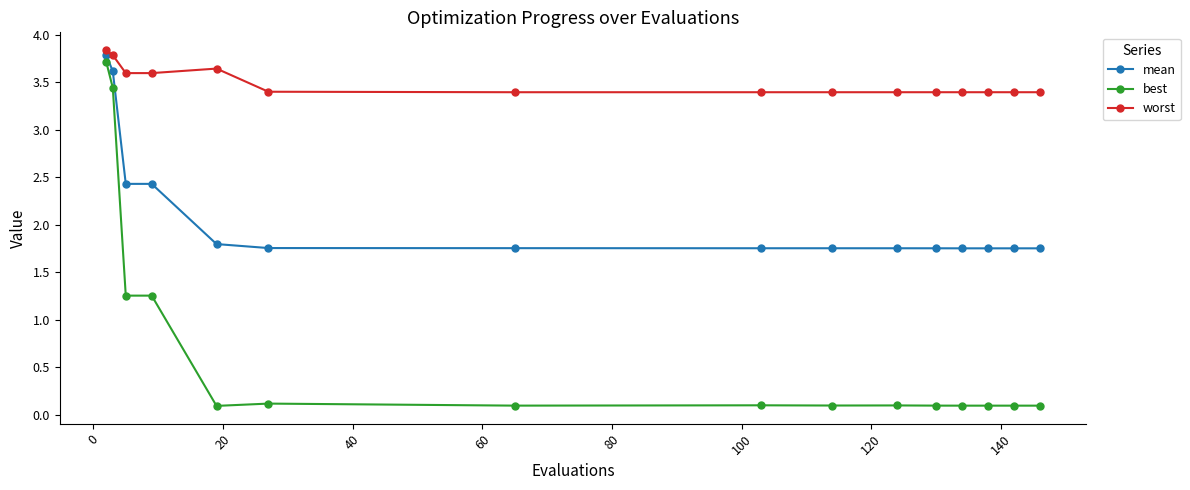

What is the average value of the worst series?

3.5